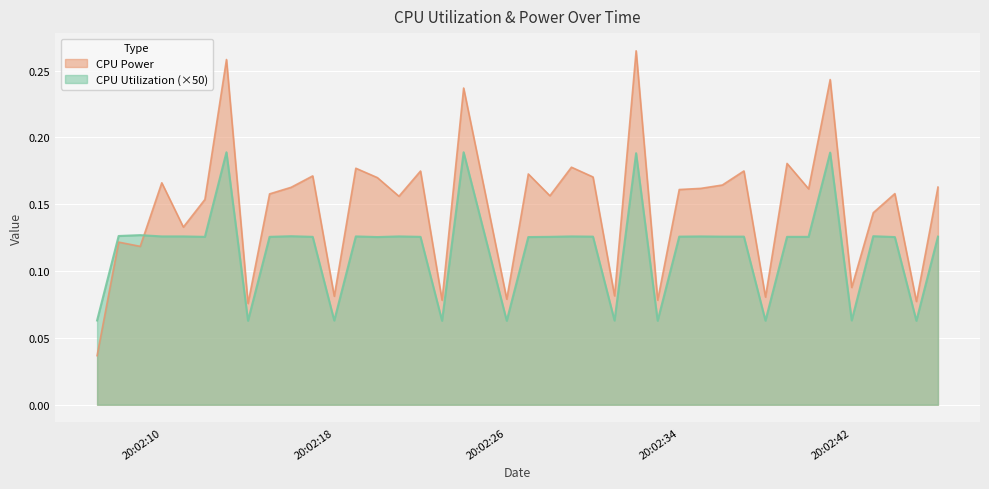

Where is the first local maximum for CPU Utilization?

2025-04-04 20:02:09